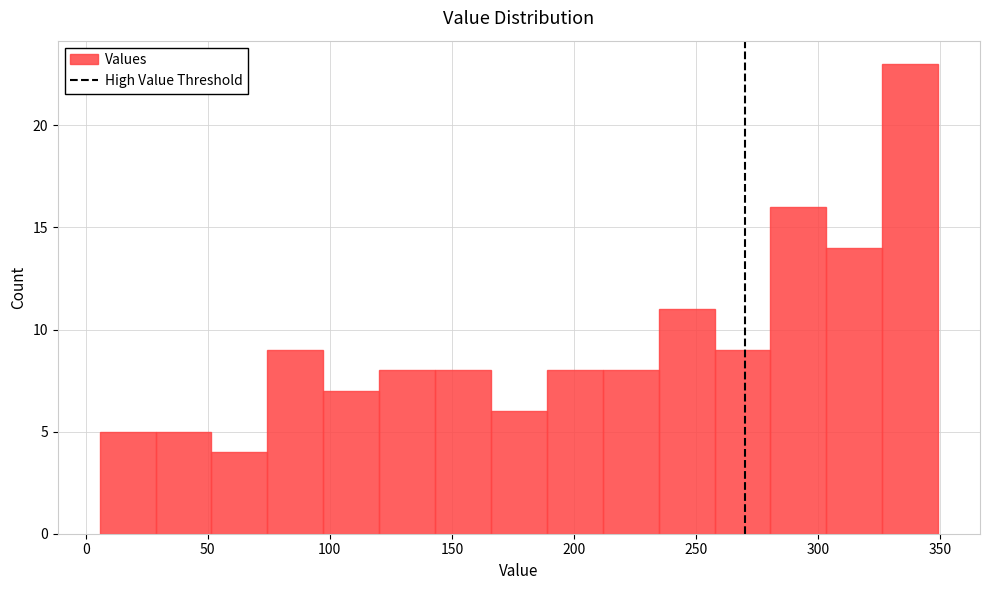

How tall is the bar that spans 30 to 50 on the x-axis? Neither the bar edges nor the heights are printed on the chart, so give them approximately, as read against the axes.

5